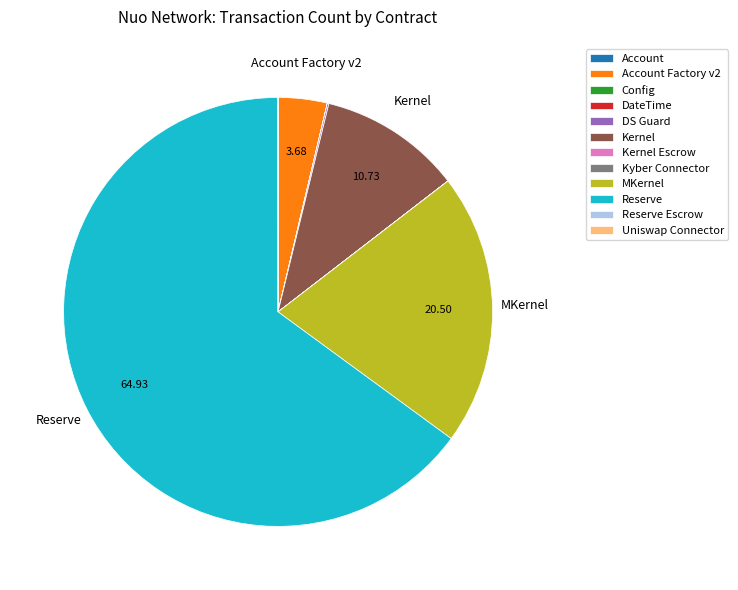

Which category has the biggest portion of the pie?

Reserve